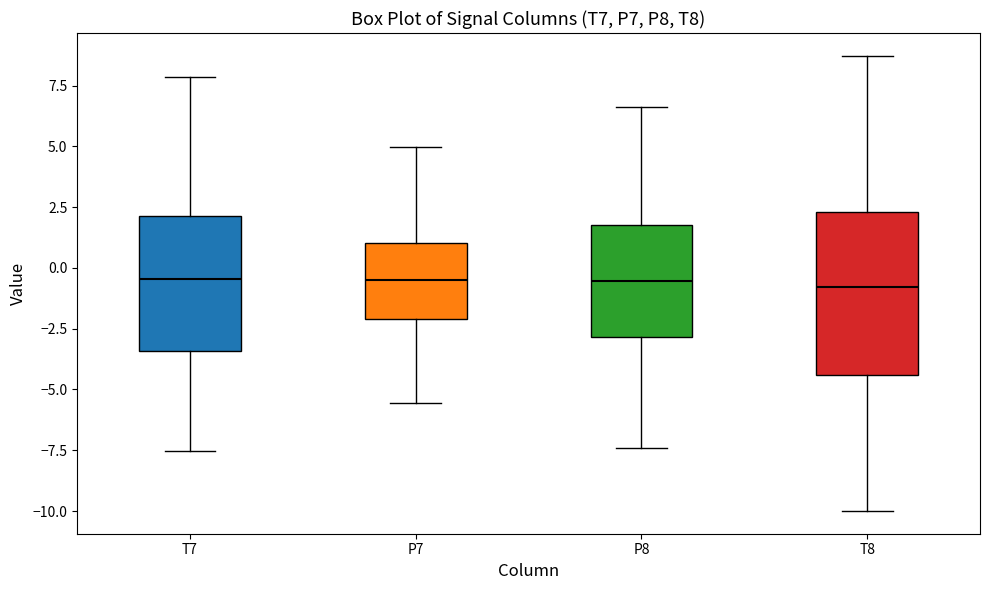

Which box is the tallest, from its lower edge to its upper edge?

T8